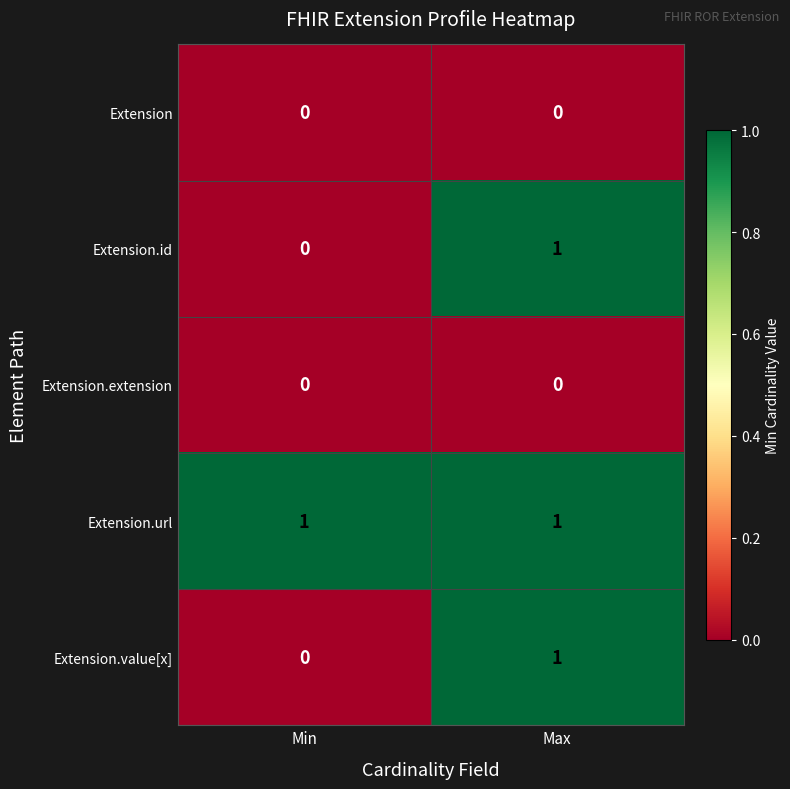

Is the value of Extension.id at Min greater than the value of Extension.url at Max?

No